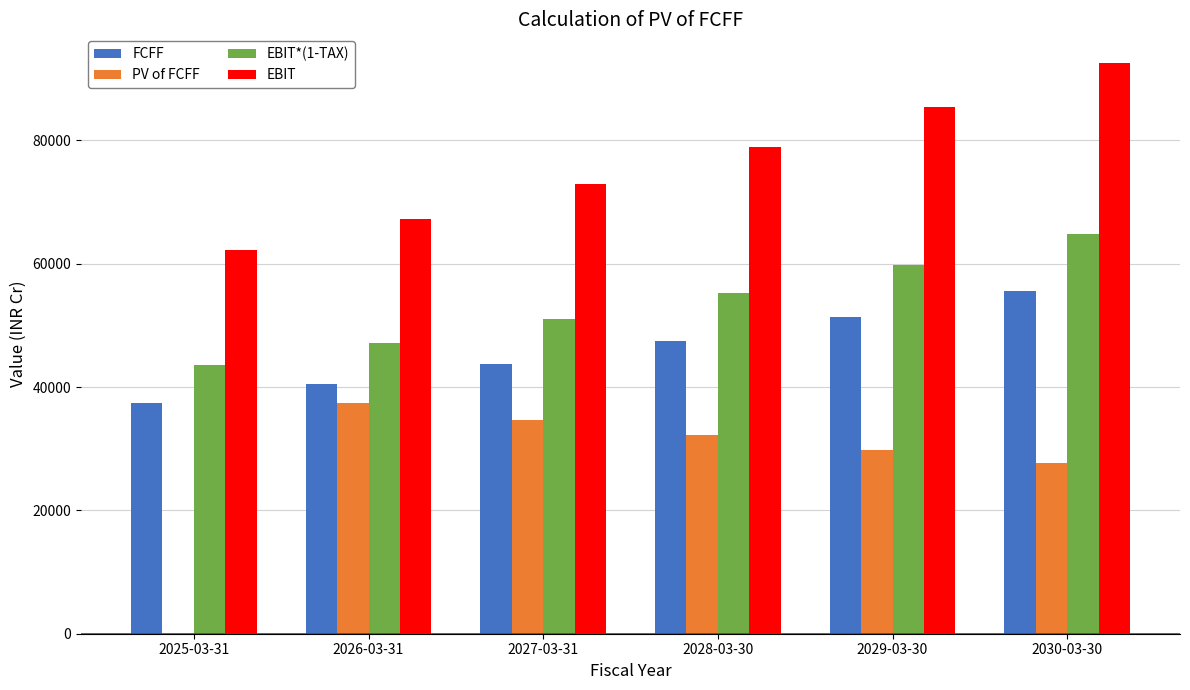

Between 2029-03-30 and 2030-03-30, which series saw the biggest shift?

EBIT